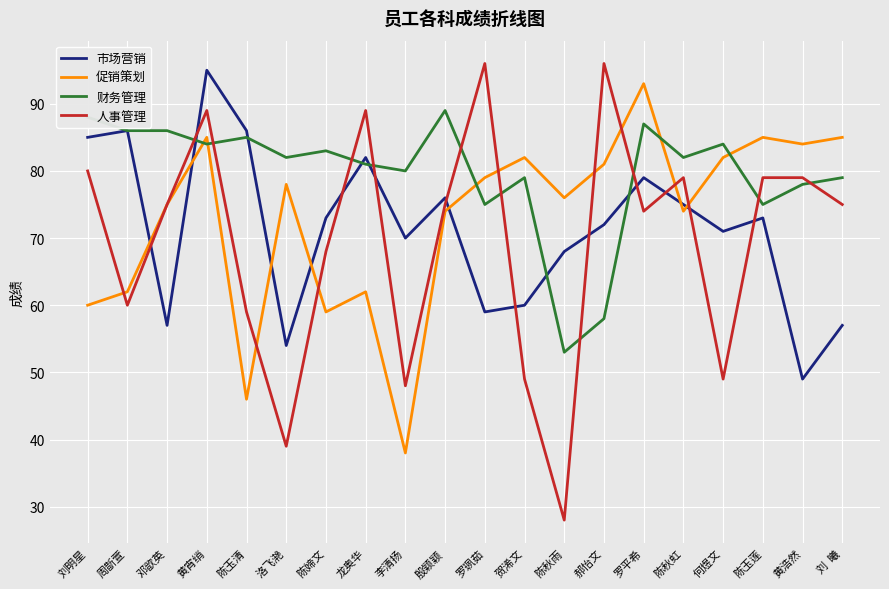

Between which two adjacent categories do 促销策划 and 市场营销 first intersect?

周斮萱 and 邓歆英